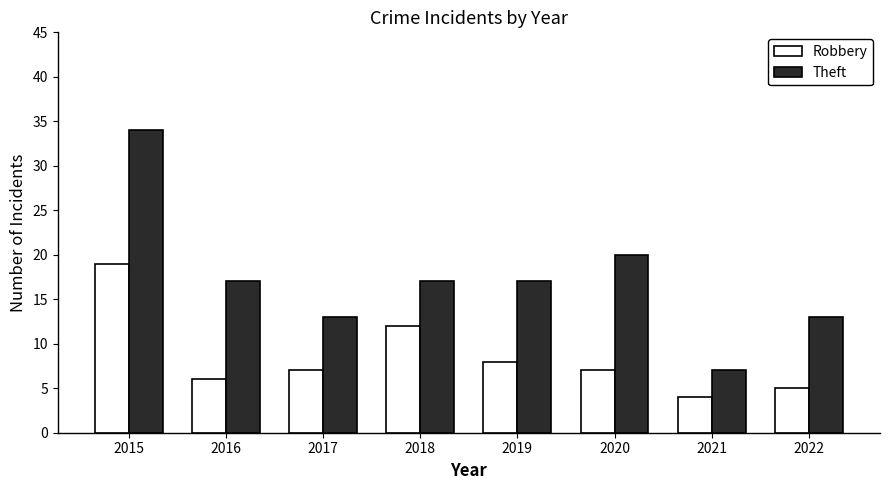

What is the difference between the highest and lowest values at 2018?

5